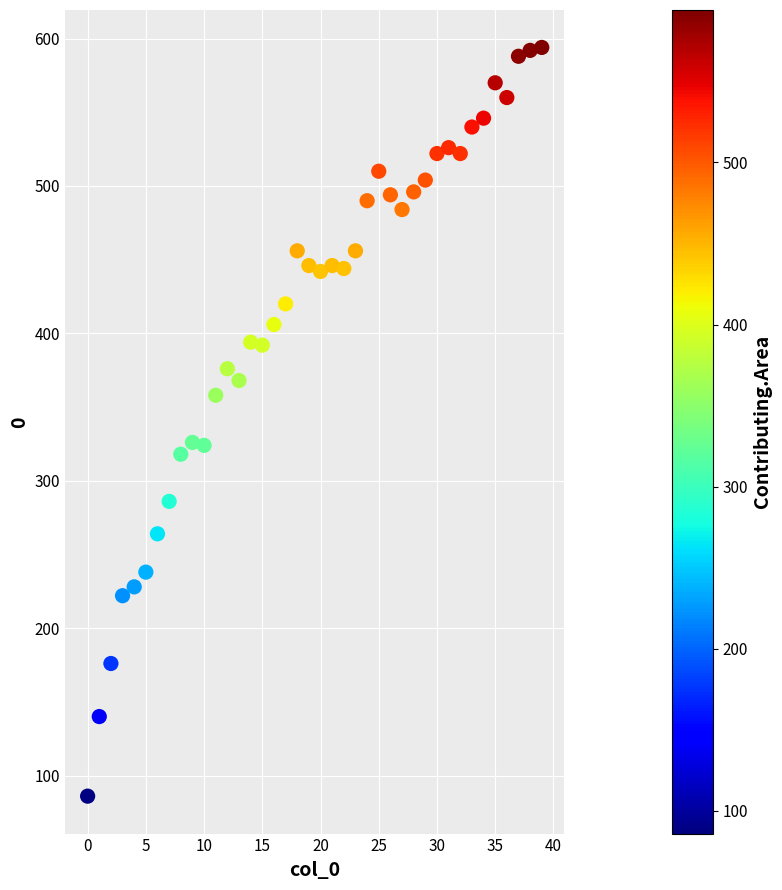

What is the range of Y values (max minus min)?

508